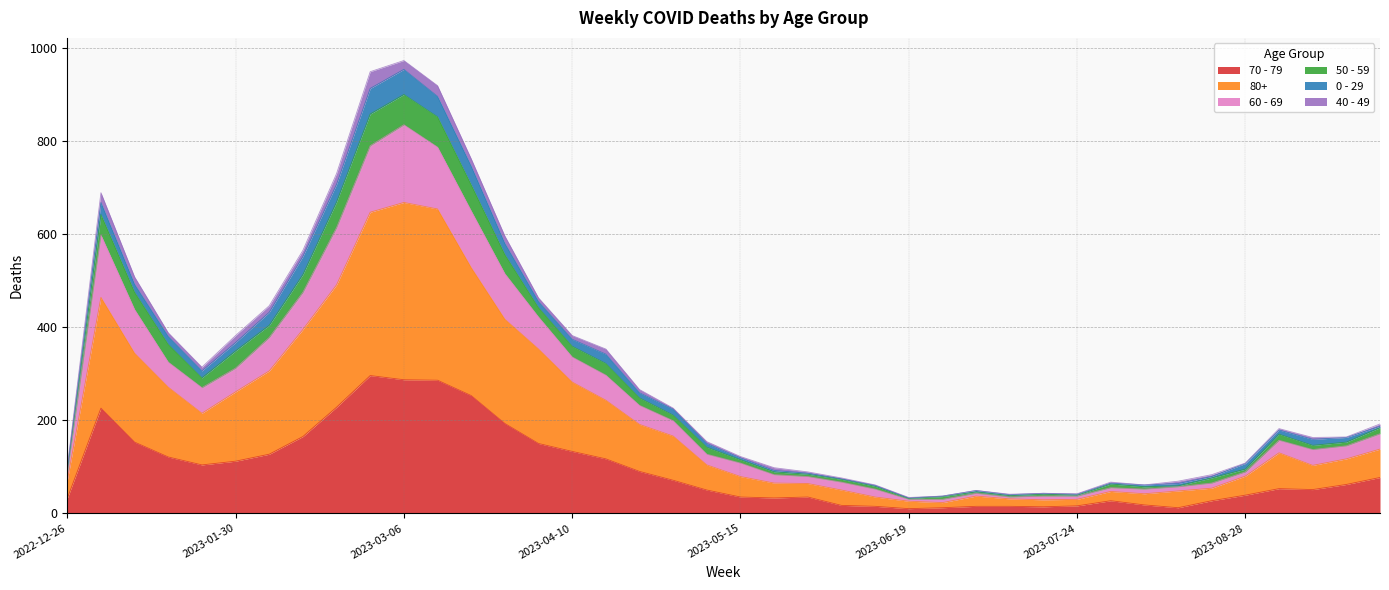

Does the chart display data point markers on the line(s)?

No